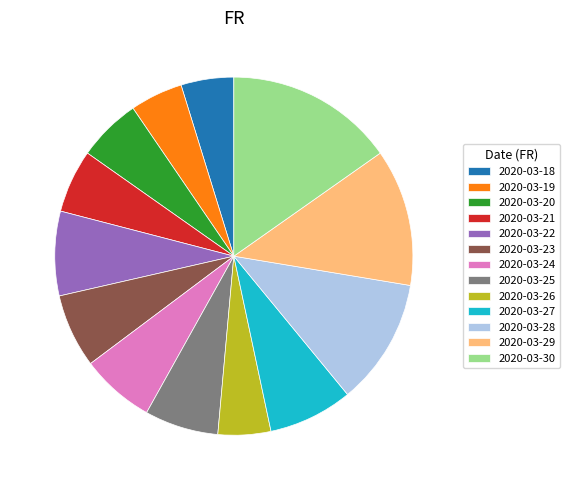

Does 2020-03-29 represent more than half of the total?

No